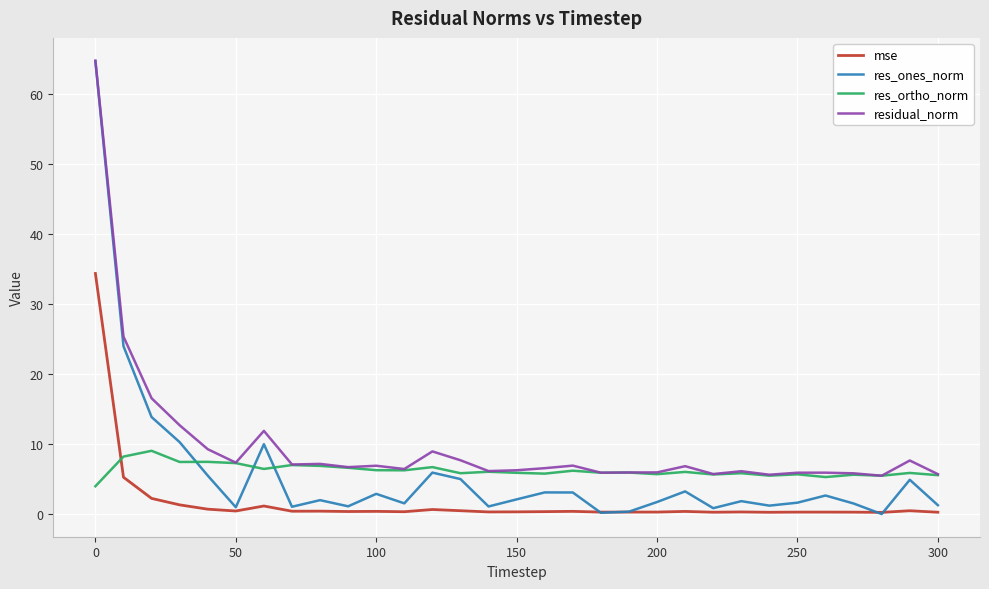

Which series has the widest spread of values?

res_ones_norm